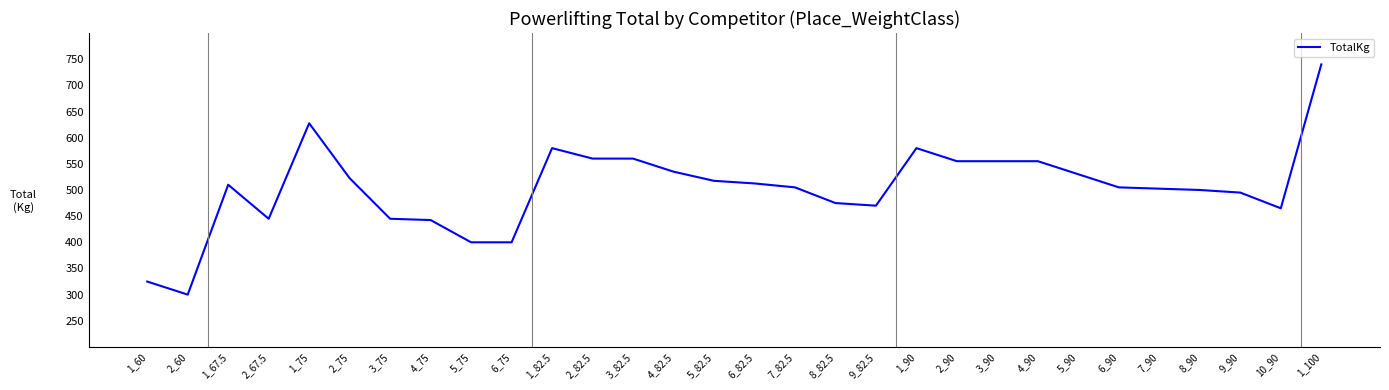

Approximately how many times larger is the value at 2_82.5 compared to 3_75?

1.3